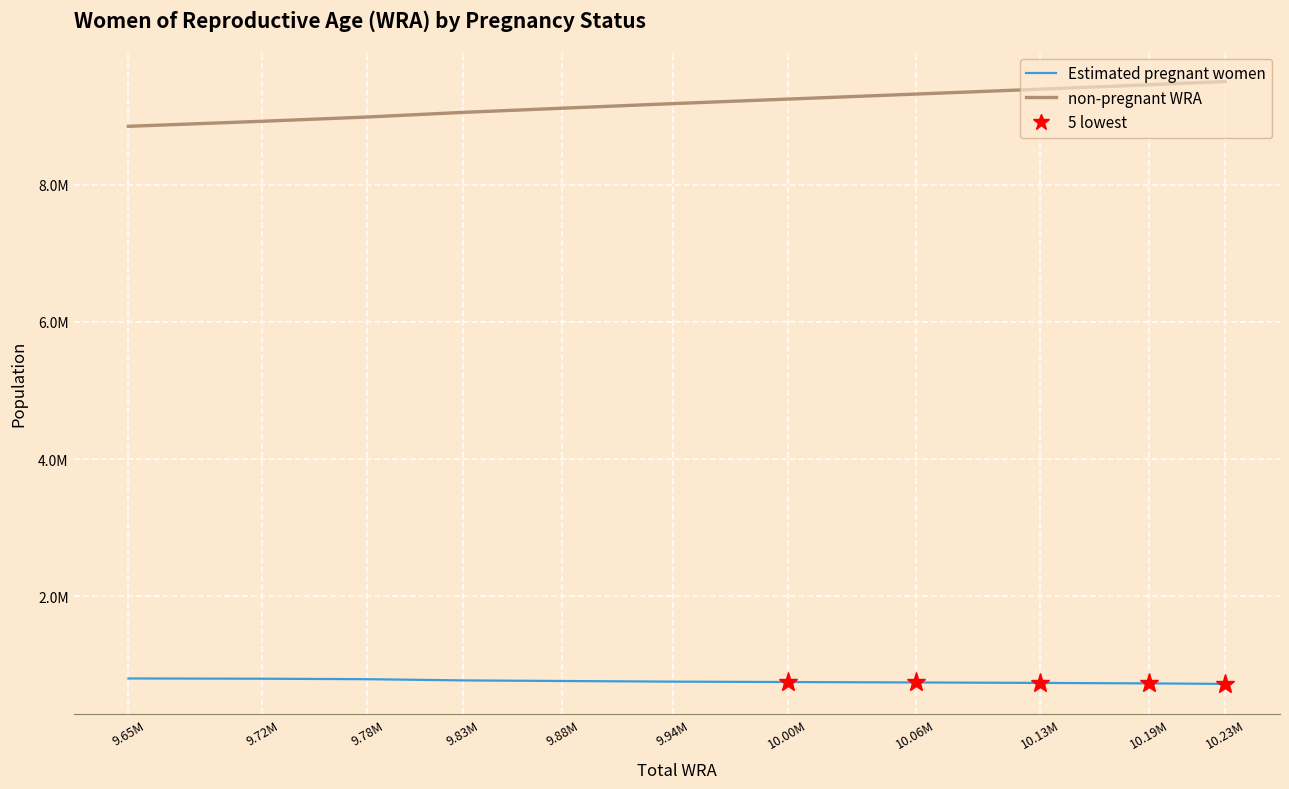

What is the average value of the Estimated pregnant women series?

756793.3